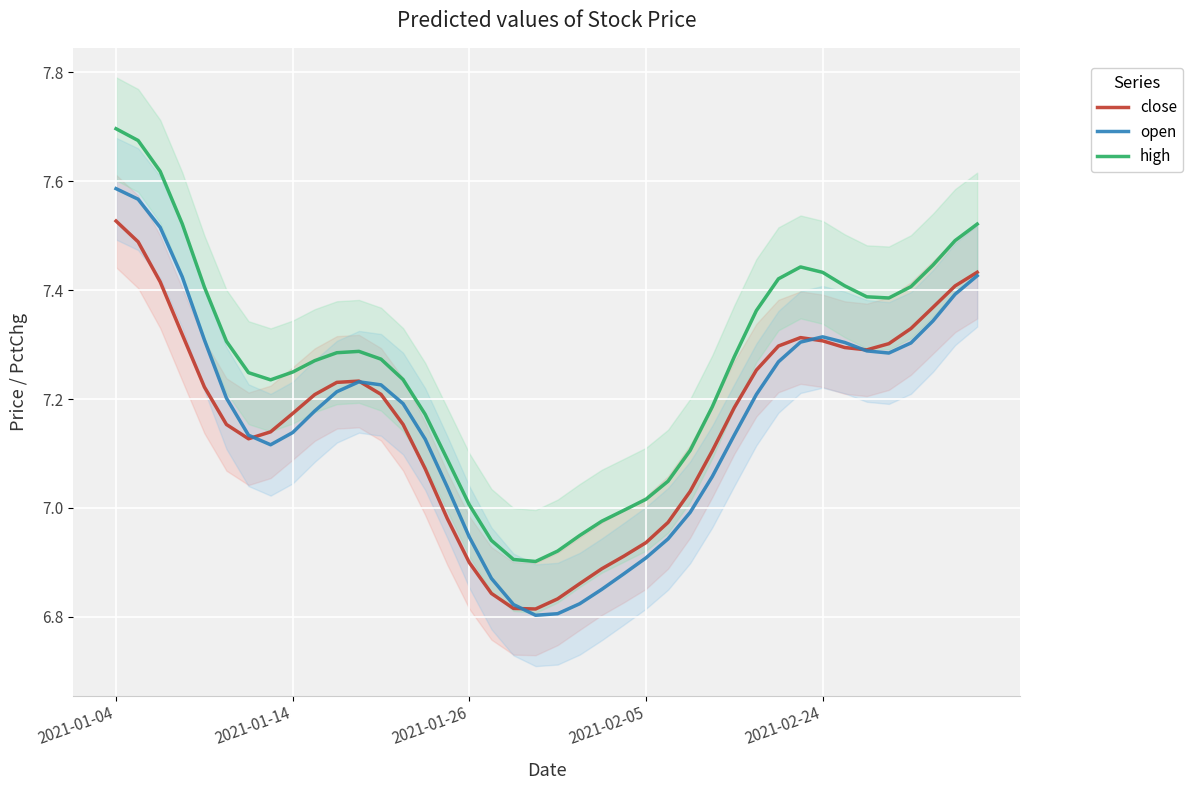

List the series in order of their peak value, highest first.

high, open, close